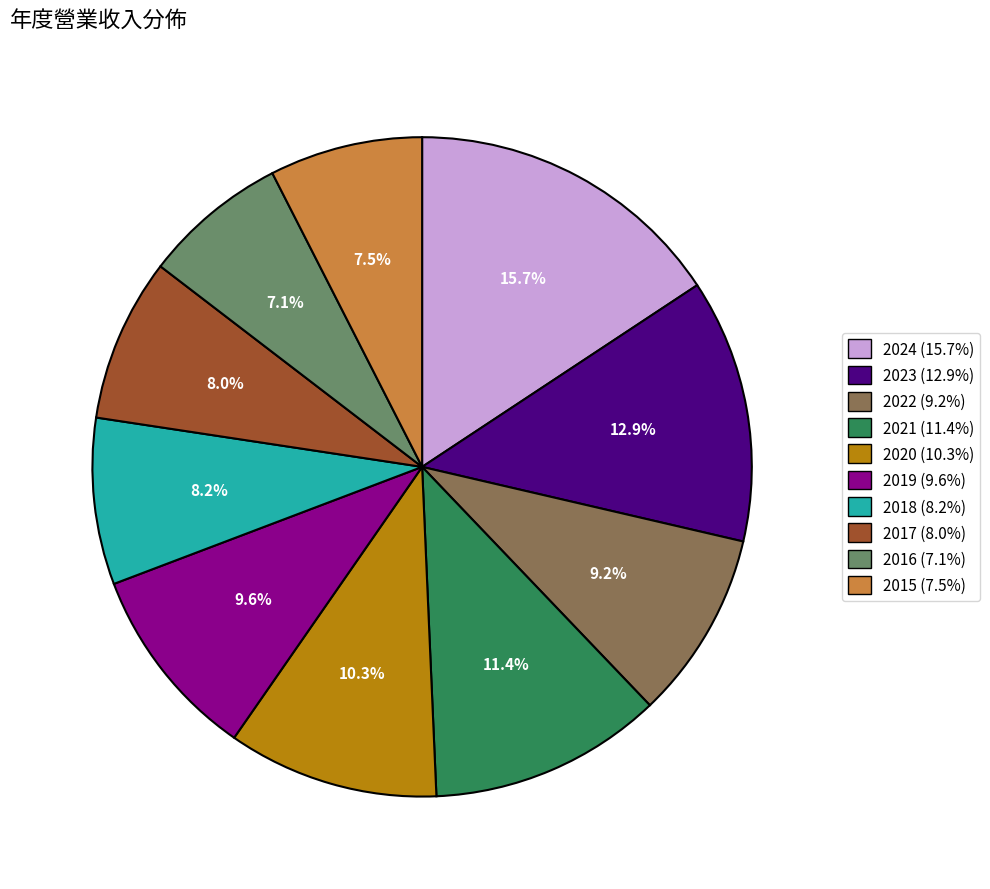

Is the sum of 2015 and 2023 greater than half?

No